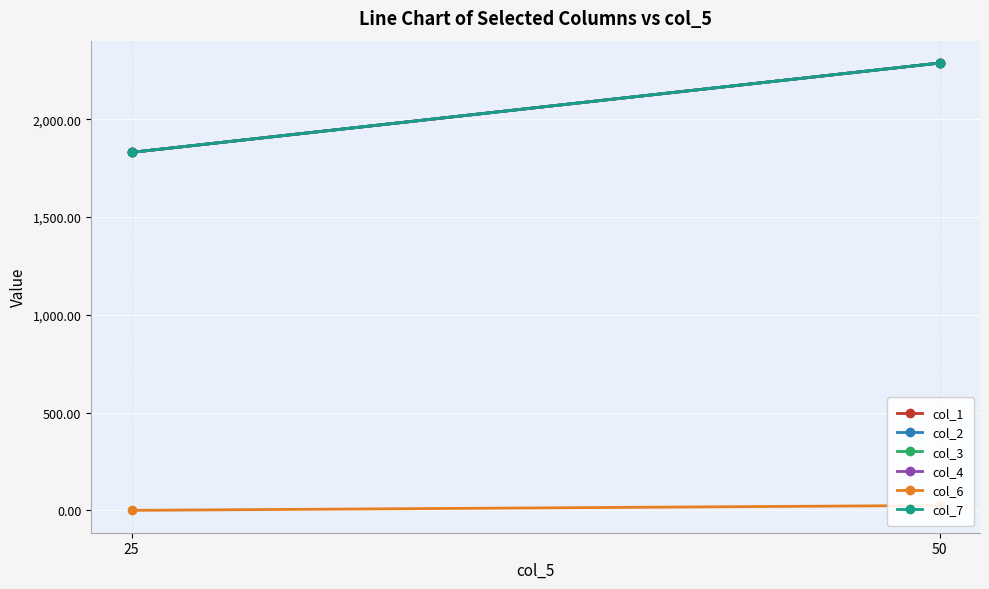

Between 25 and 50, which series saw the biggest shift?

col_1